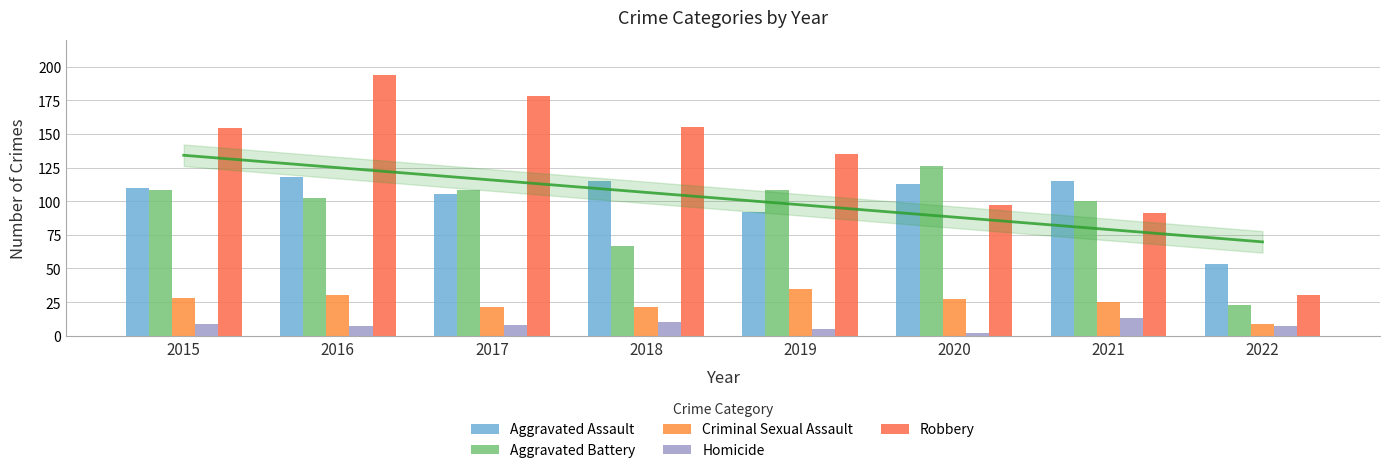

At which label does Criminal Sexual Assault reach its minimum?

2022